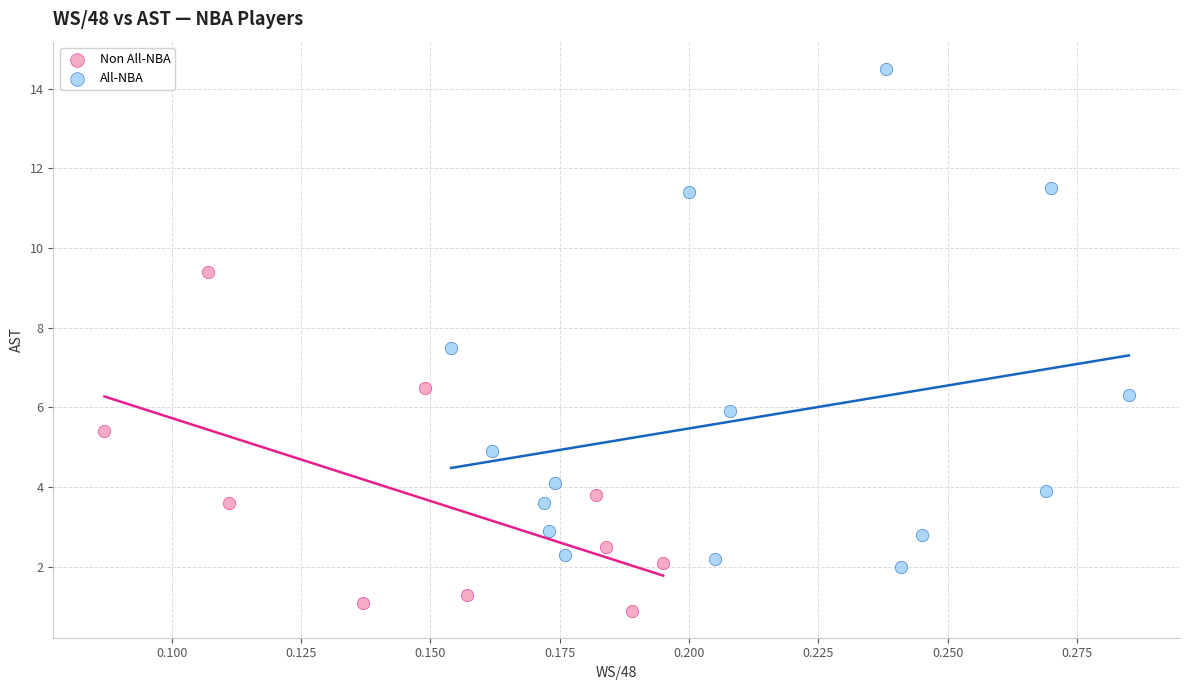

Which series contains the lowest Y value?

Non All-NBA